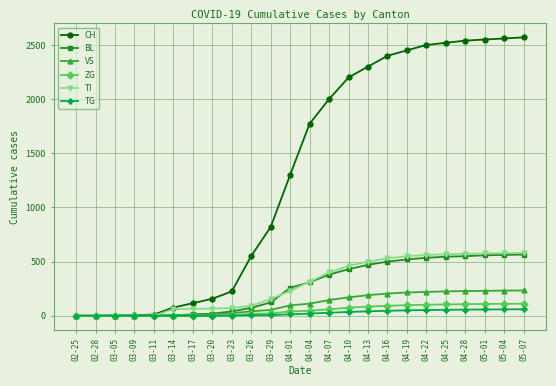

What is the approximate value of ZG at 04-28, to the nearest 10?

110